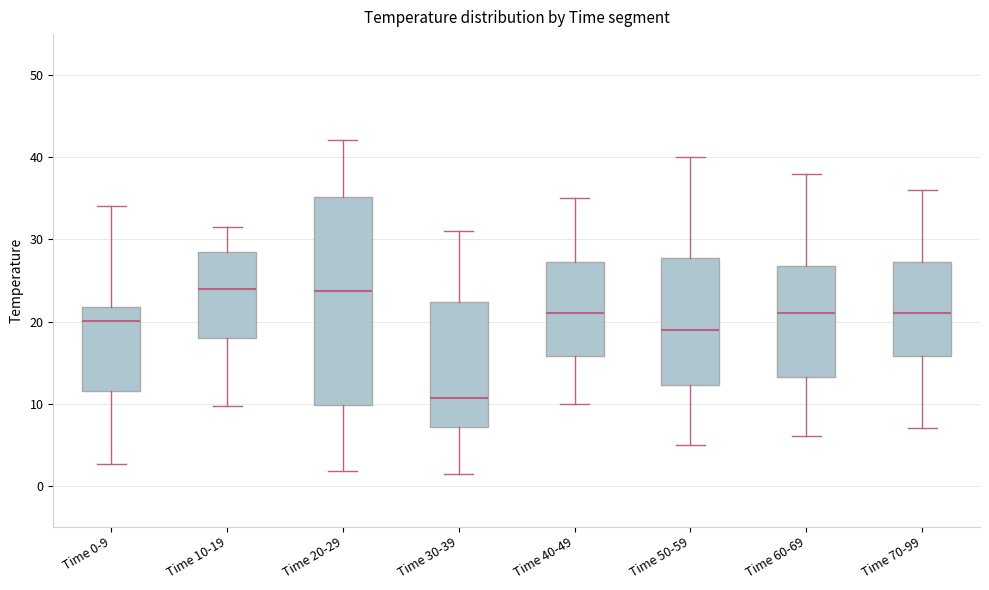

Comparing the boxes themselves (not the whiskers), which one is the tallest?

Time 20-29